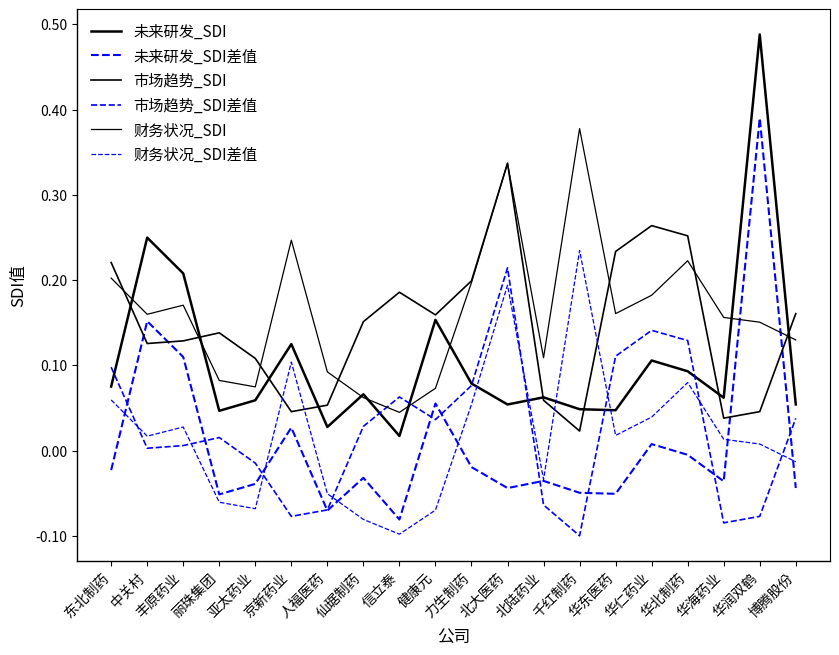

How many lines are shown in the chart?

6